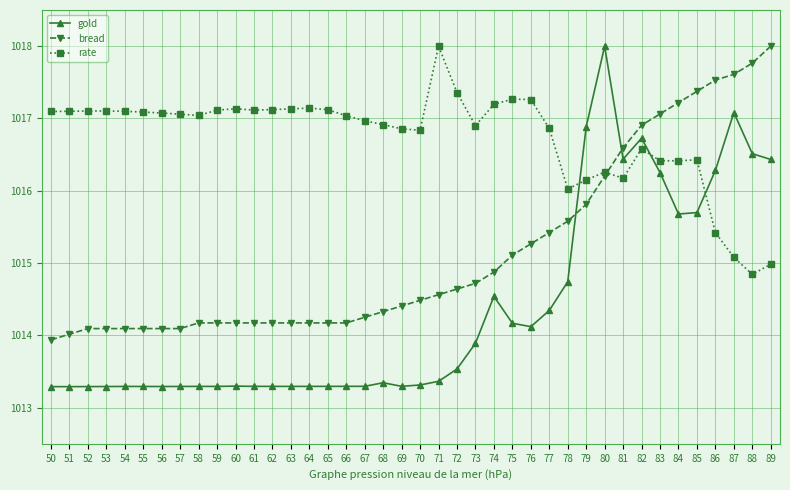

Does the chart display data point markers on the line(s)?

Yes